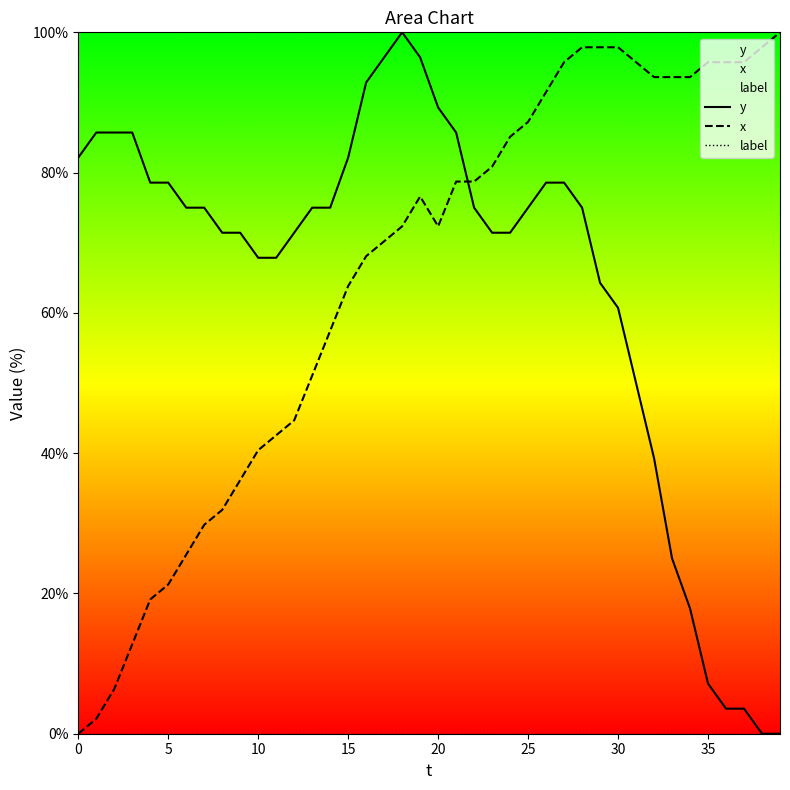

Is it true that y equals 7.1 at 35?

True